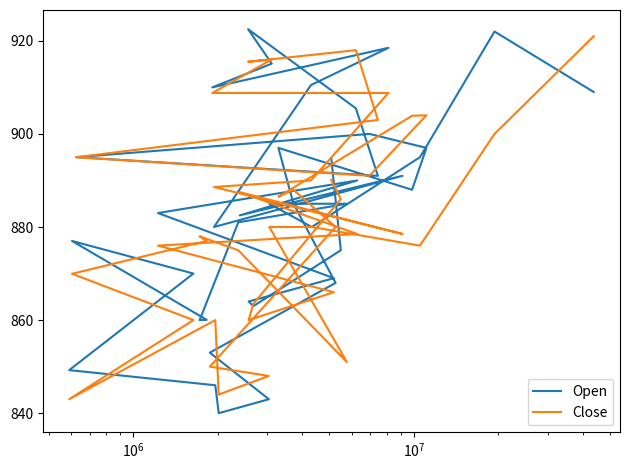

Count the number of data series in this chart.

2